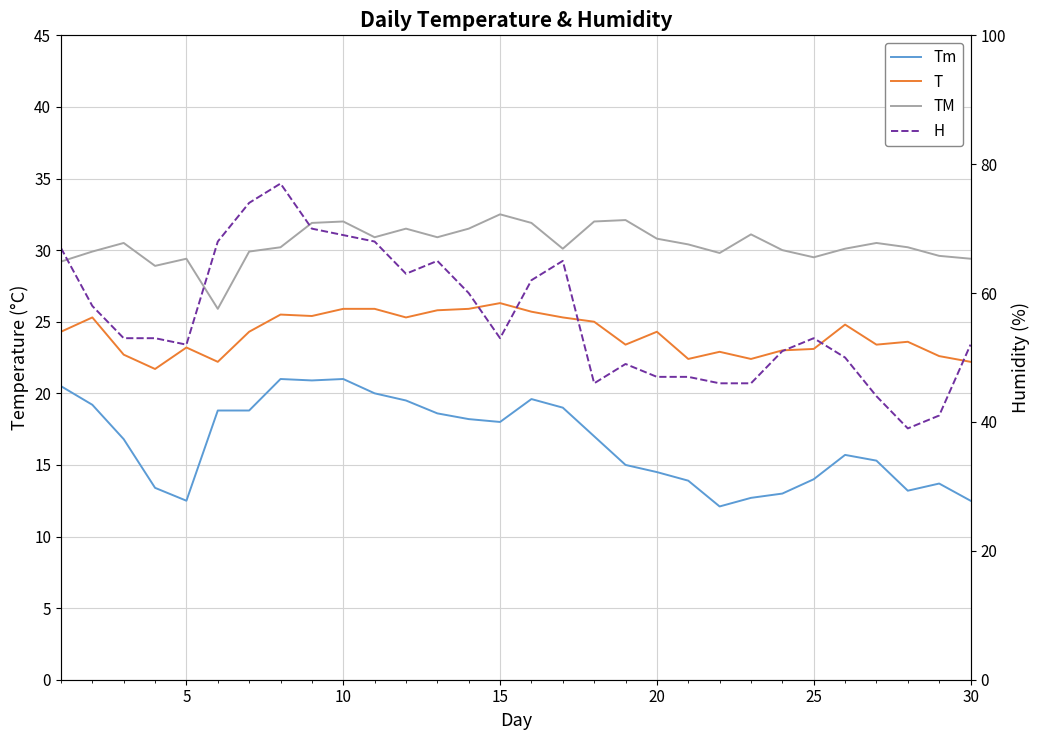

How many interior local peaks does the Tm series have?

5